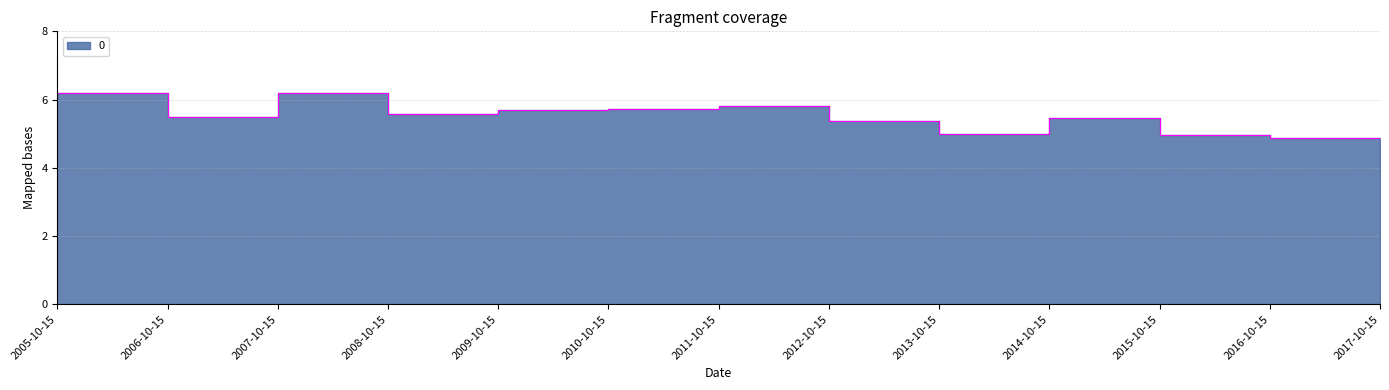

What is the value of the 2nd point from the left?

5.5